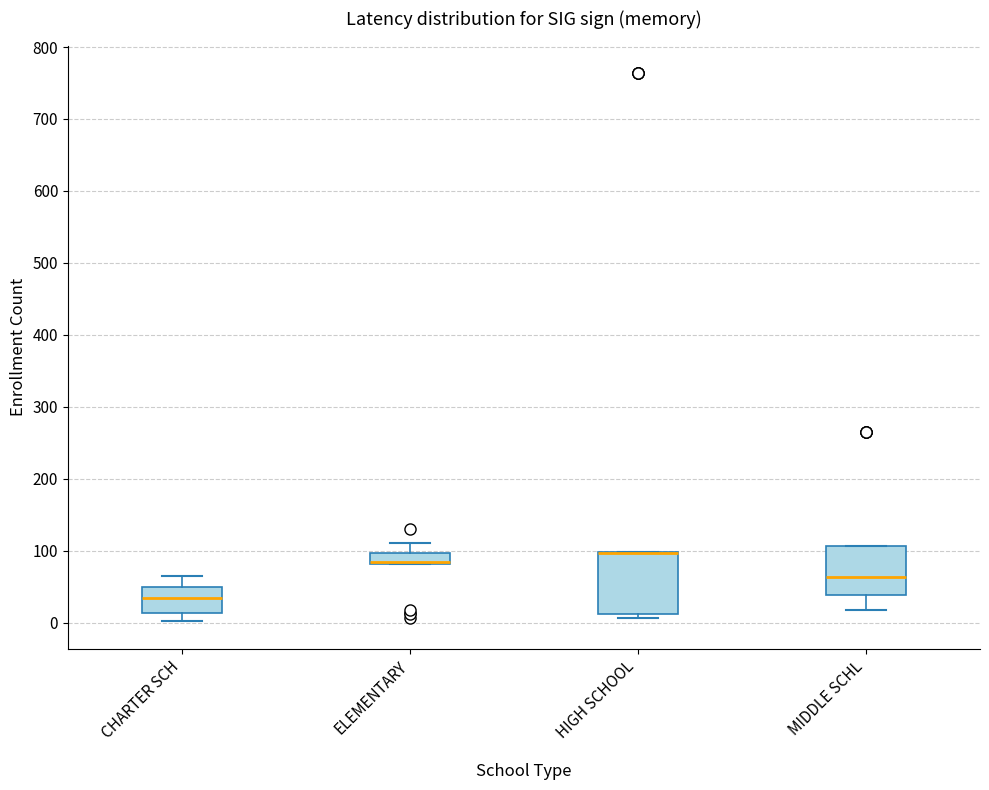

Reading left to right, transcribe this box plot: for each box, give where its median line is, the range the box spans, and where its two whiskers end, as read against the y-axis. The values are not printed on the chart, so give them approximately, as read against the axis.

CHARTER SCH: median 40, box 10 to 50, whiskers 0 to 70
ELEMENTARY: median 80 (drawn on the box's lower edge), box 80 to 100, whiskers 80 to 110
HIGH SCHOOL: median 100 (drawn on the box's upper edge), box 10 to 100, whiskers 10 (just below the box's lower edge) to 100
MIDDLE SCHL: median 60, box 40 to 110, whiskers 20 to 110